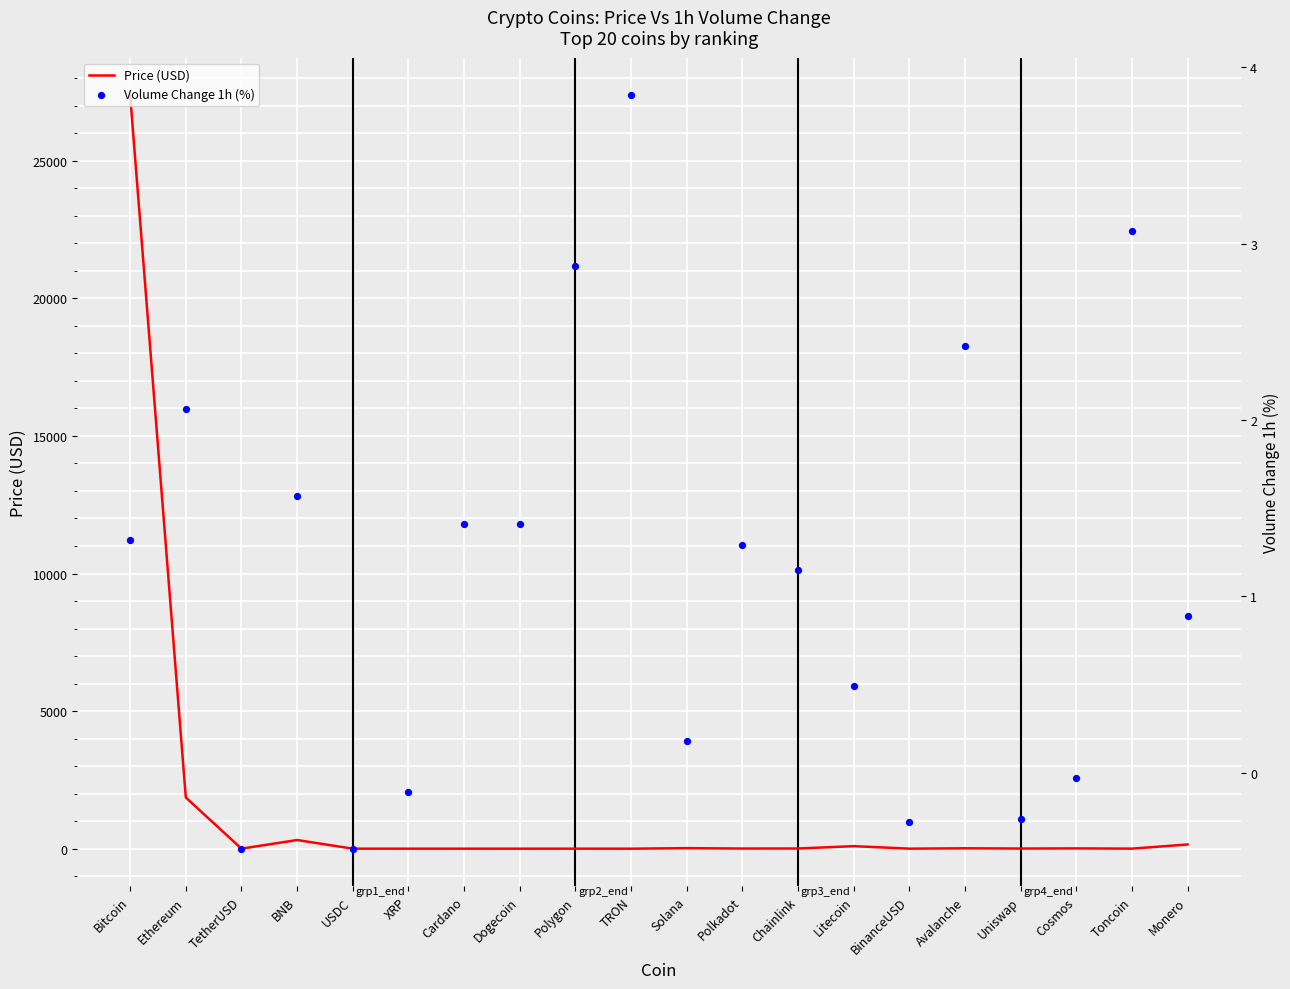

Which series contains the lowest Y value?

Volume Change 1h (%)